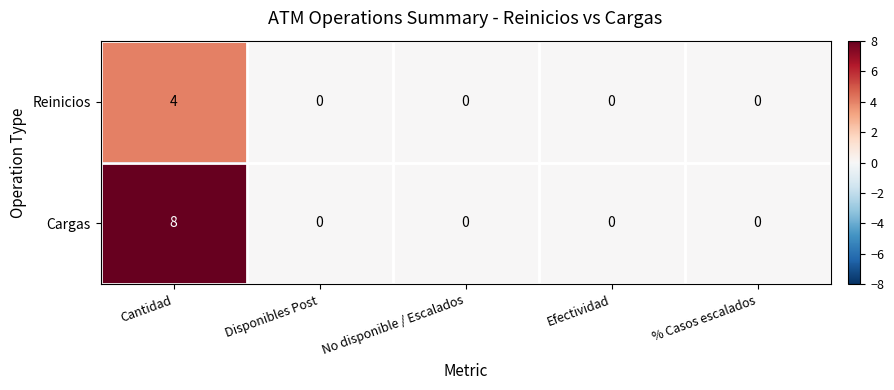

Reading left to right, what are all the values shown in this chart?

Reinicios: 4	0	0	0	0
Cargas: 8	0	0	0	0